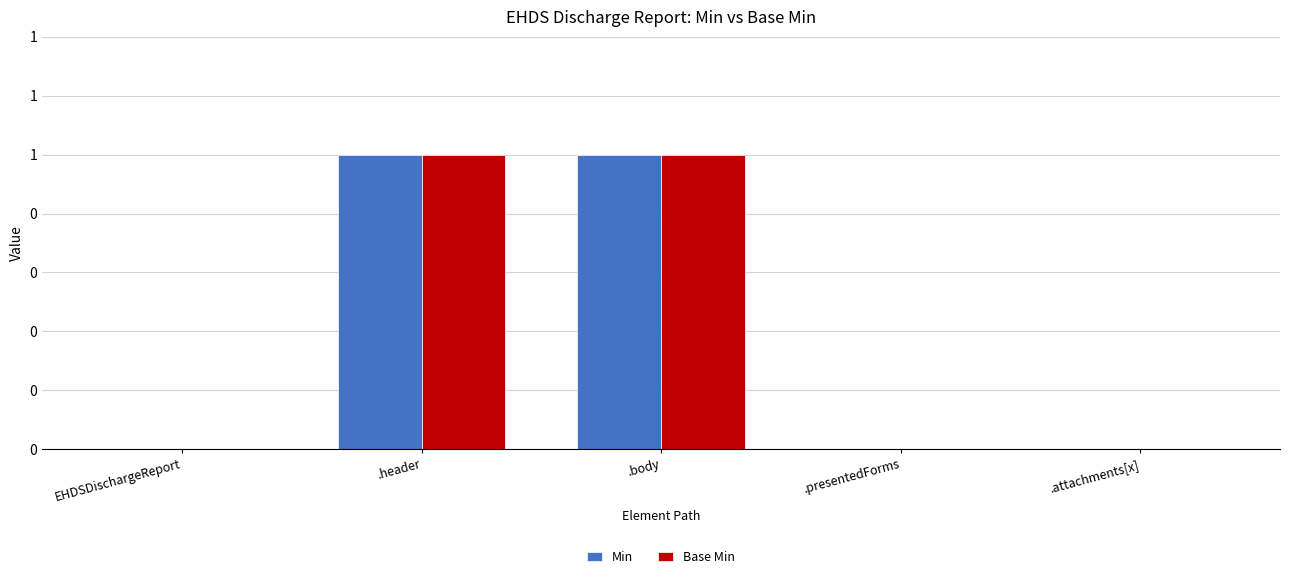

What are all the series names shown in the legend?

Min, Base Min